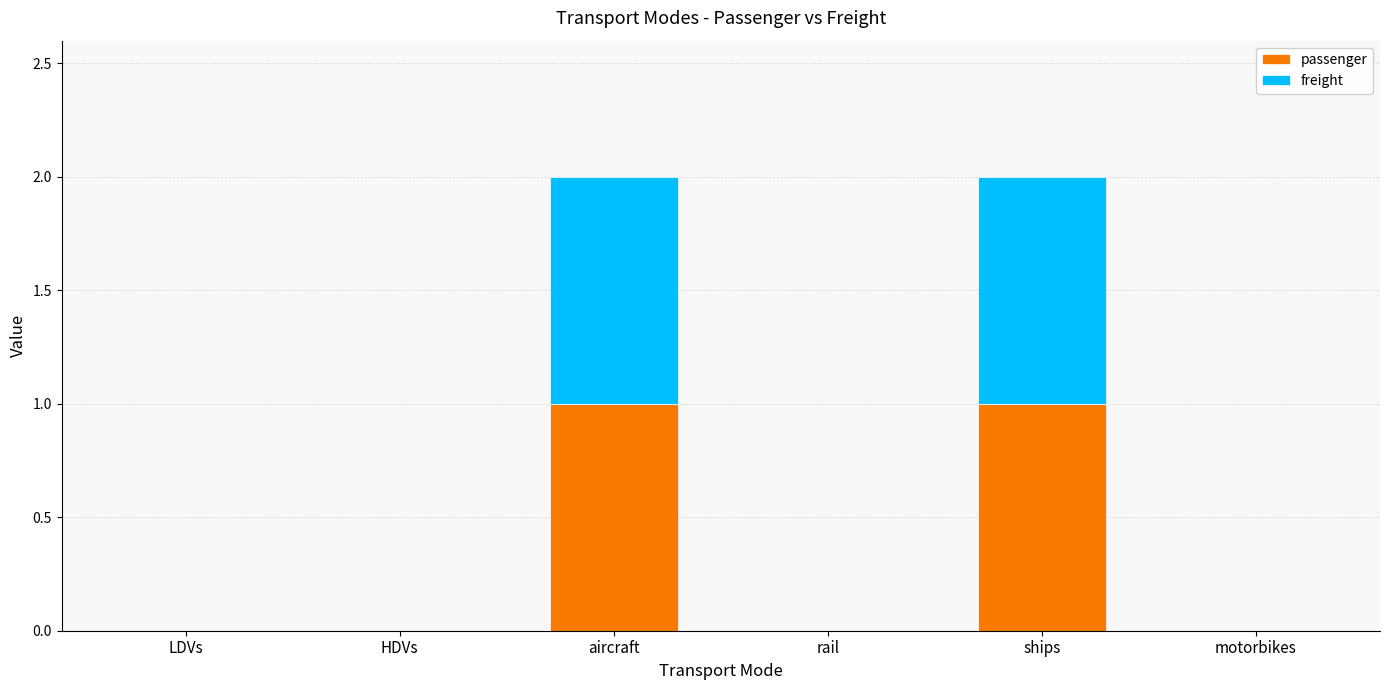

The value of passenger at ships is 1. True or false?

True